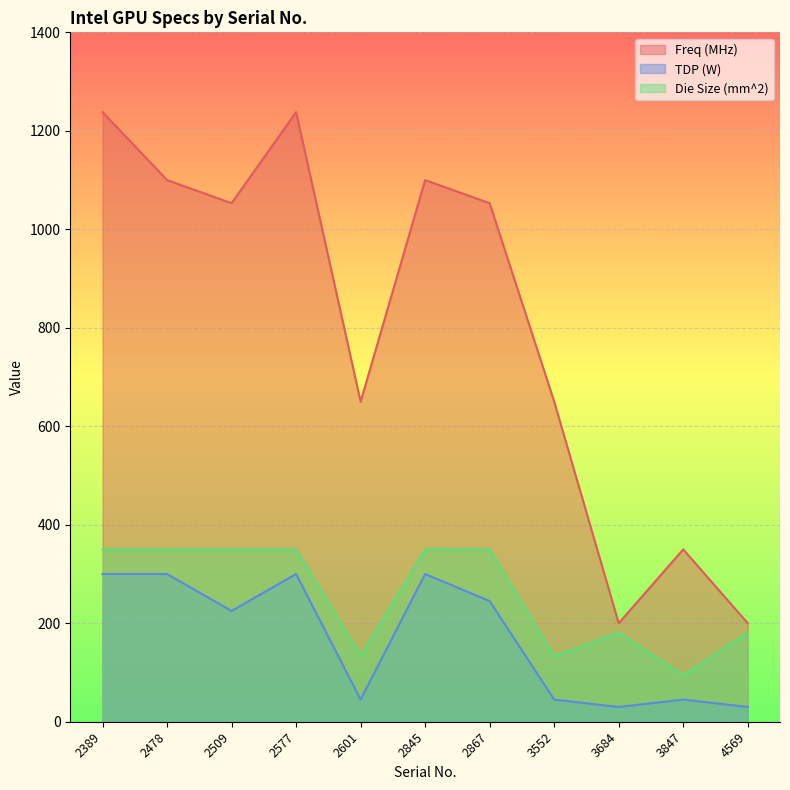

Rank the categories by Freq (MHz) value from highest to lowest.

2389, 2577, 2478, 2845, 2509, 2867, 2601, 3552, 3847, 3684, 4569